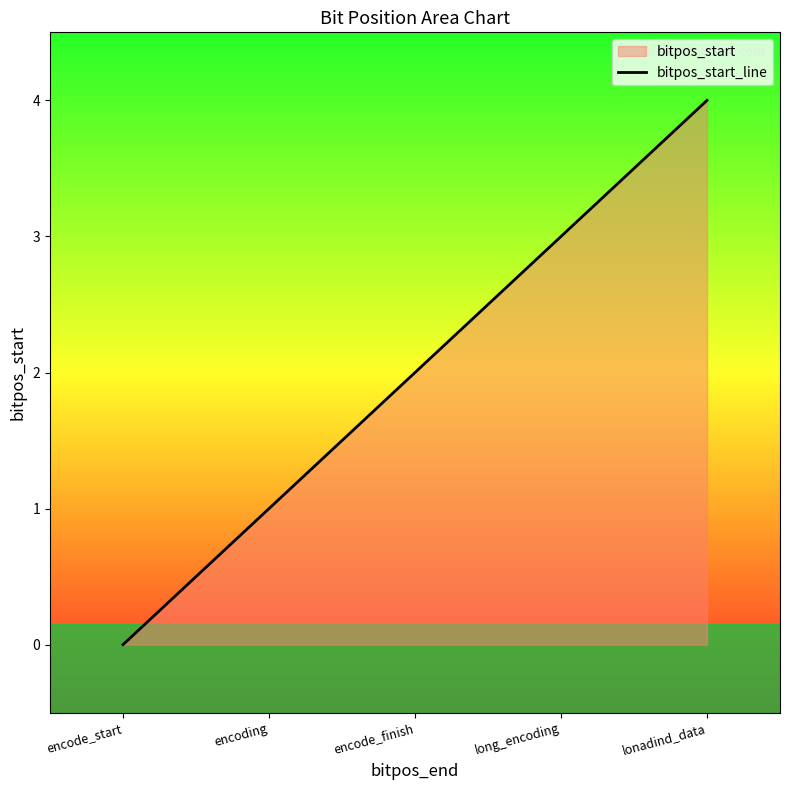

Approximately how many times larger is the value at encode_finish compared to encoding?

2.0